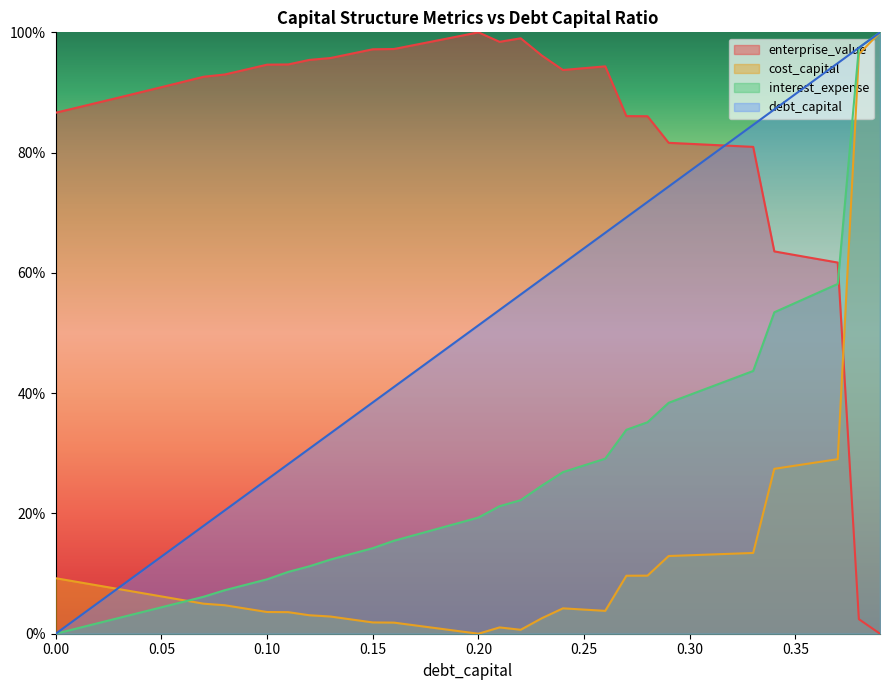

What are all the series names shown in the legend?

enterprise_value, cost_capital, interest_expense, debt_capital